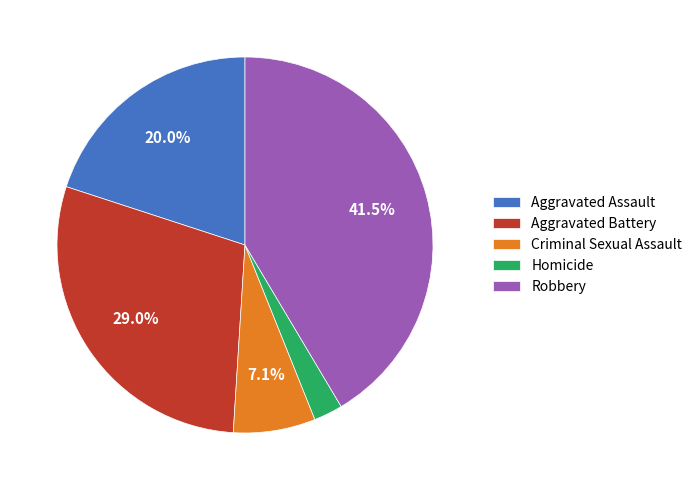

Does any single category account for the majority?

No